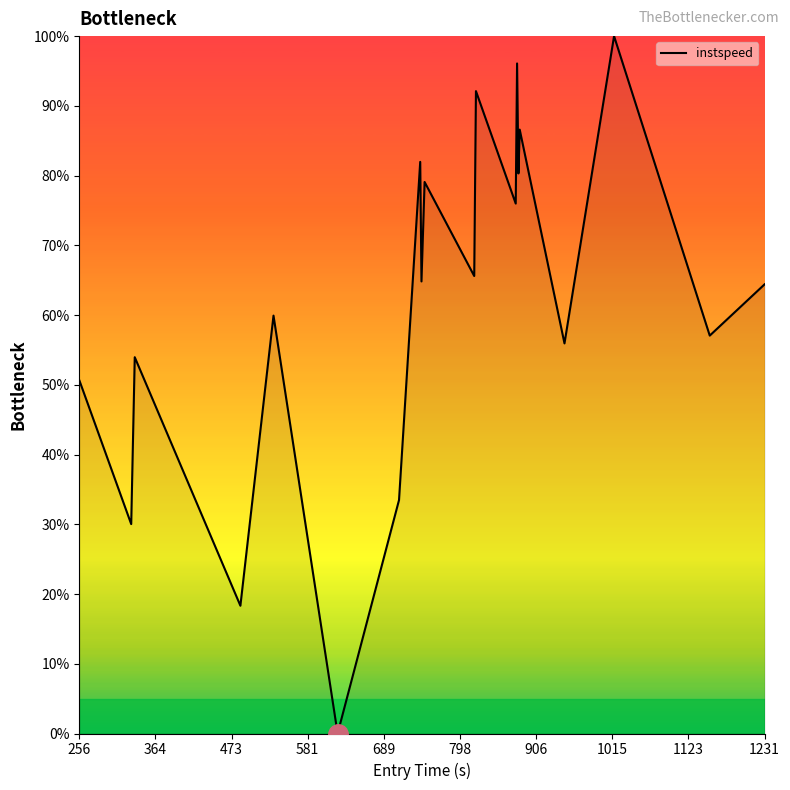

What is the difference between the maximum and minimum values?

100.0